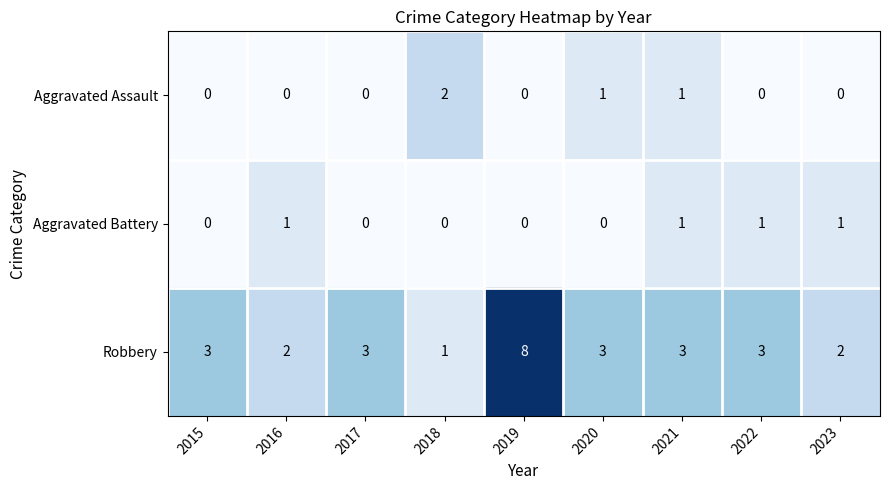

Reading left to right, transcribe all the data shown in this chart.

Aggravated Assault: 2015=0	2016=0	2017=0	2018=2	2019=0	2020=1	2021=1	2022=0	2023=0
Aggravated Battery: 2015=0	2016=1	2017=0	2018=0	2019=0	2020=0	2021=1	2022=1	2023=1
Robbery: 2015=3	2016=2	2017=3	2018=1	2019=8	2020=3	2021=3	2022=3	2023=2